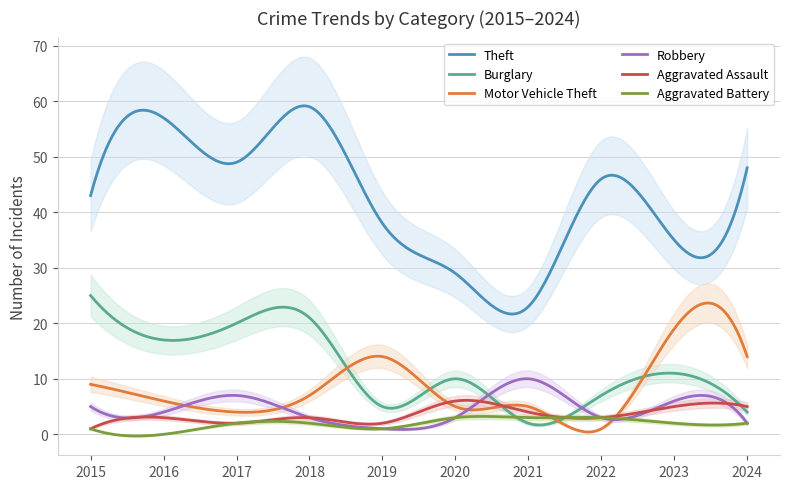

What is the value of the Aggravated Assault point at the 1st from the left?

1